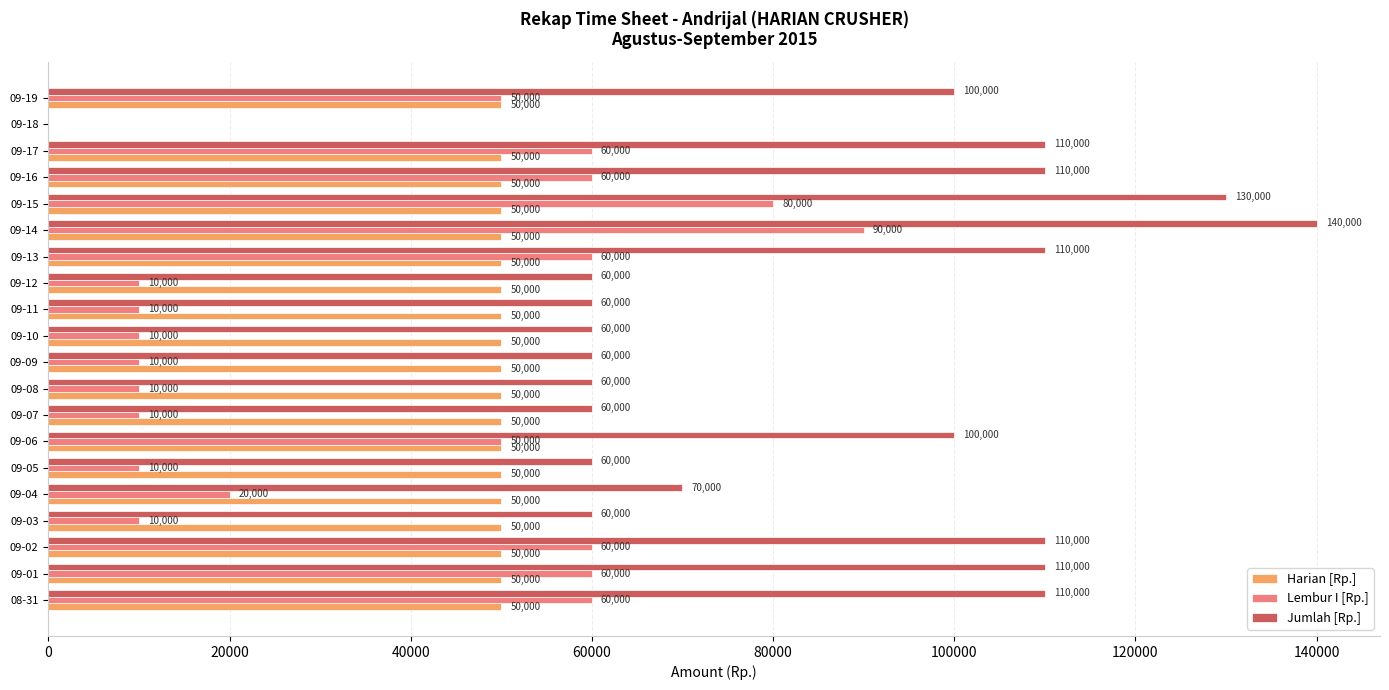

Is it true that Harian [Rp.] equals 50000 at 09-02?

True